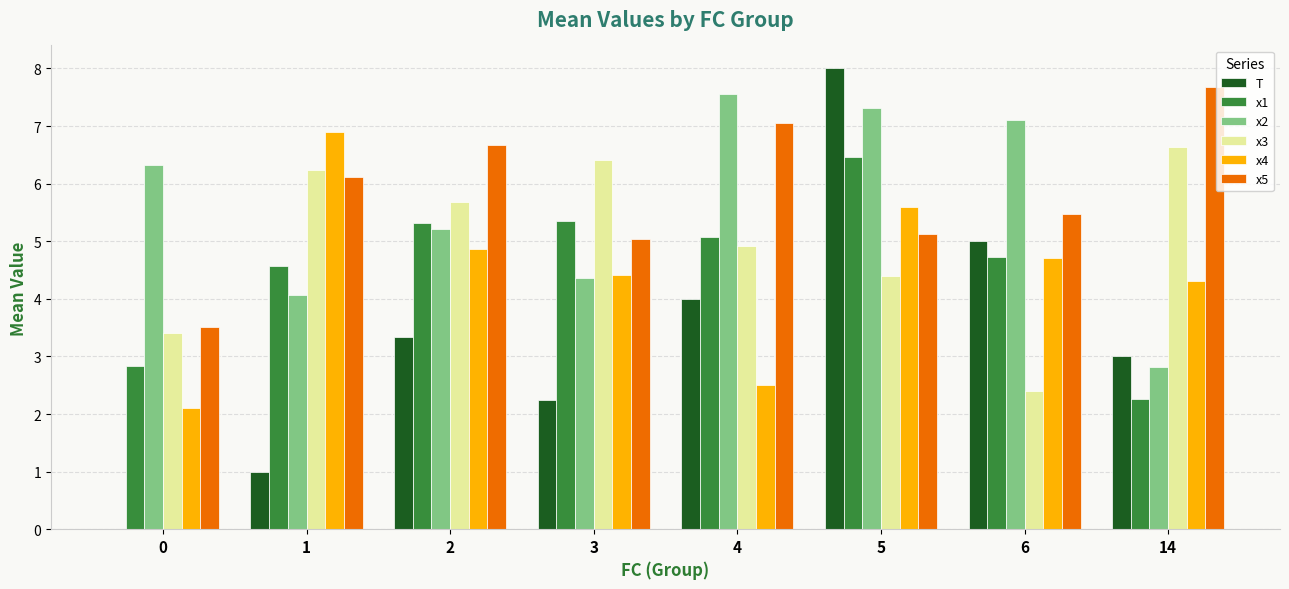

Which series has the largest range (max minus min)?

T